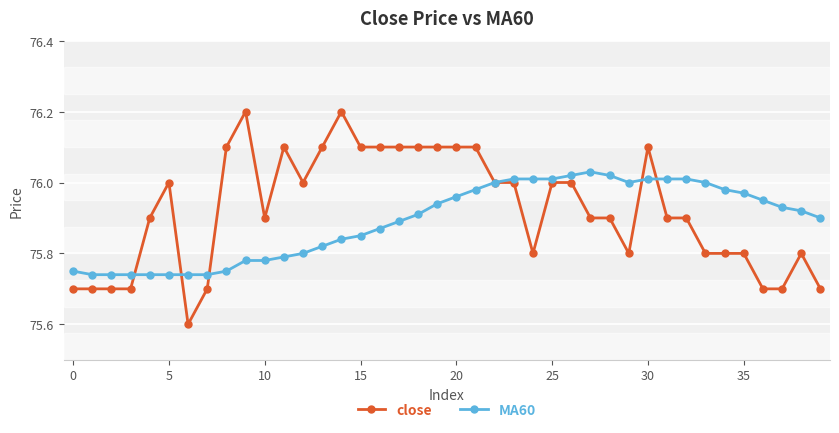

List the series in order of their peak value, highest first.

close, MA60